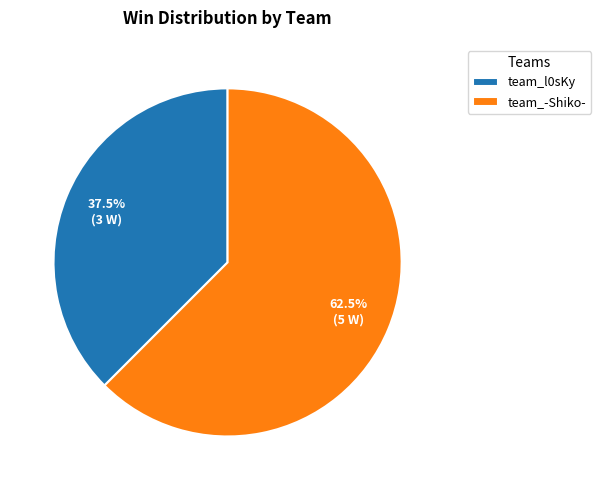

Combined, do team_-Shiko- and team_l0sKy account for over 50%?

Yes